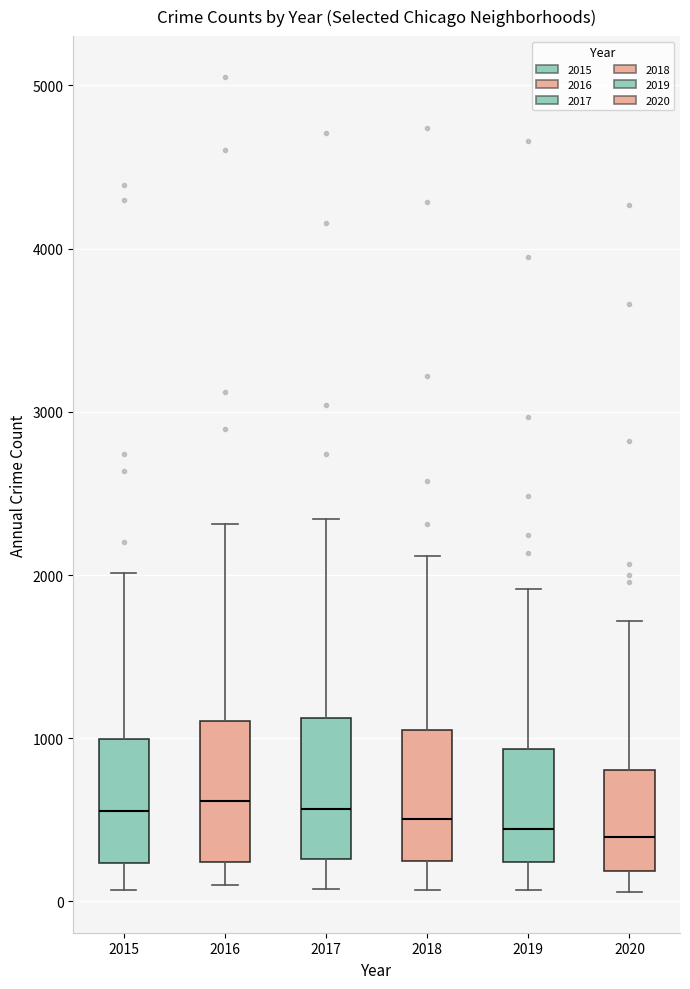

Where is the lower edge of the box at x = 2020 on the y-axis? The values are not printed on the chart, so give them approximately, as read against the axis.

200